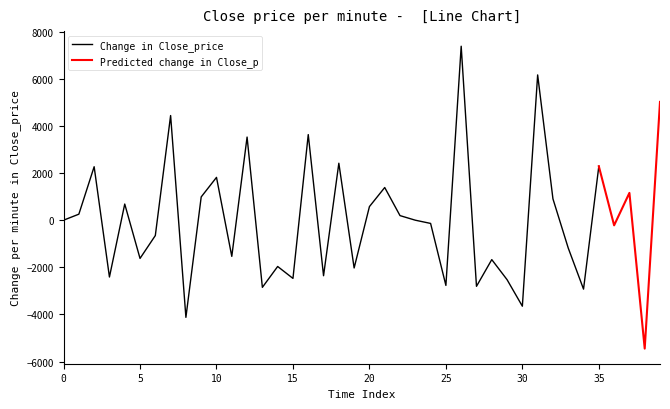

Which series has the largest range (max minus min)?

Change in Close_price